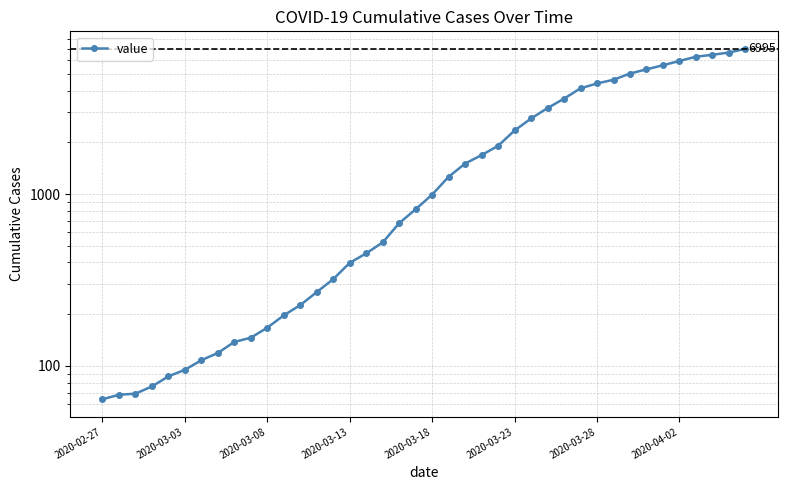

Approximately how many times larger is the value at 27 compared to 24?

1.7